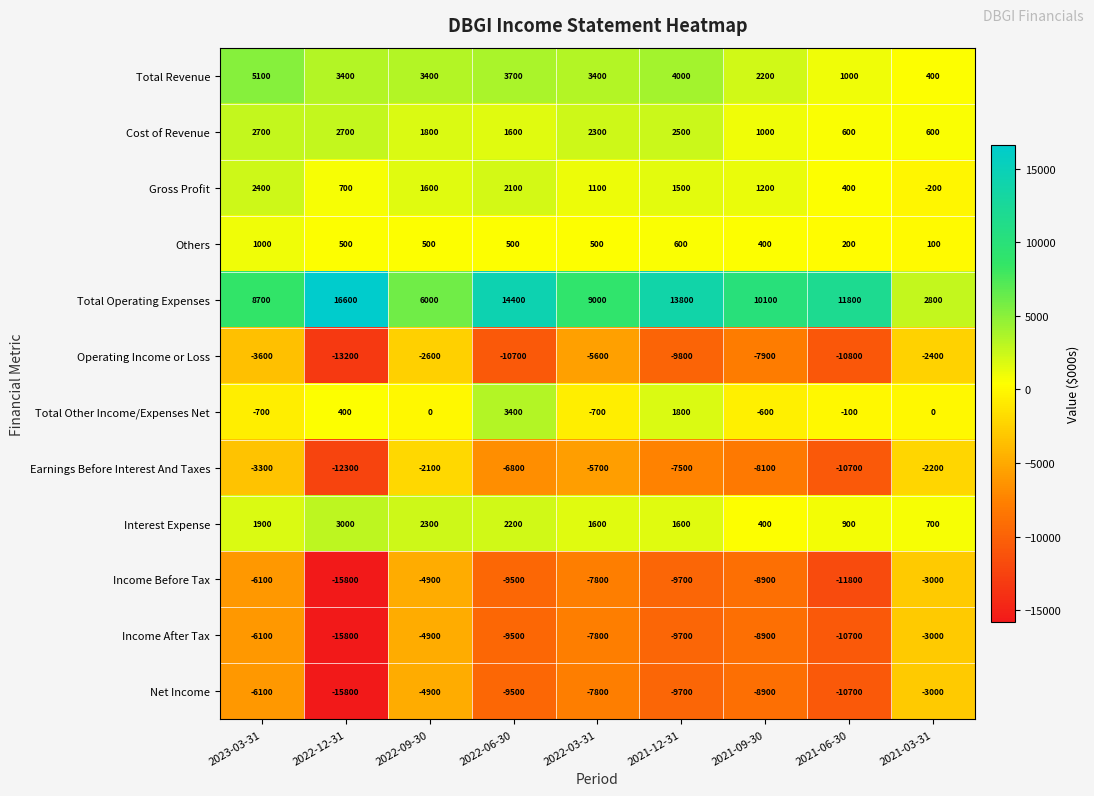

What is the difference between the Net Income values at 2021-03-31 and 2023-03-31?

3100